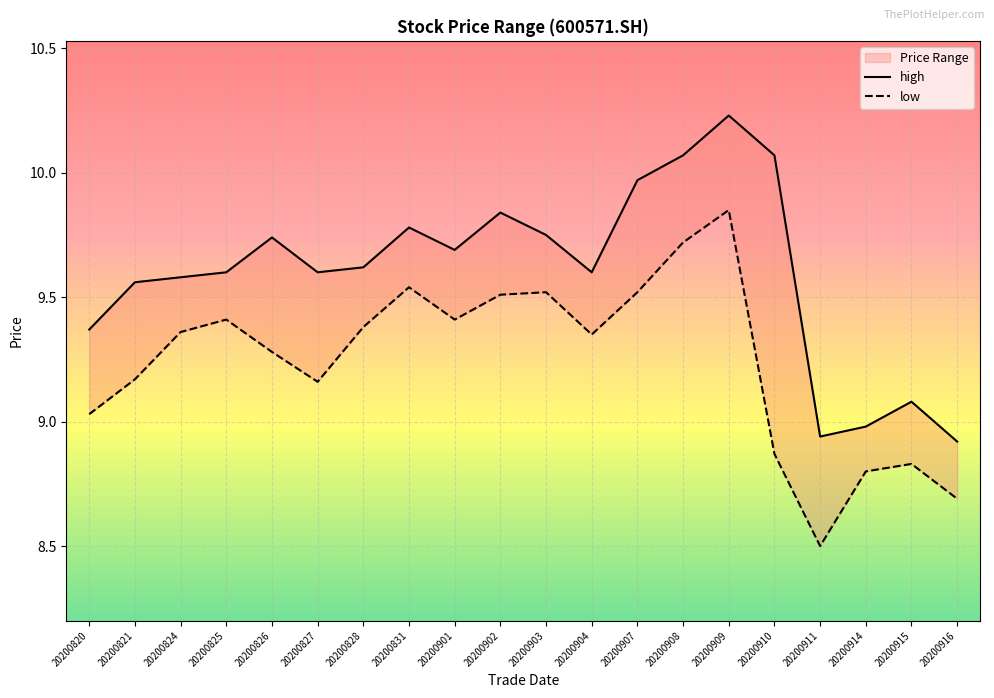

True or false: low and high cross at least once.

False